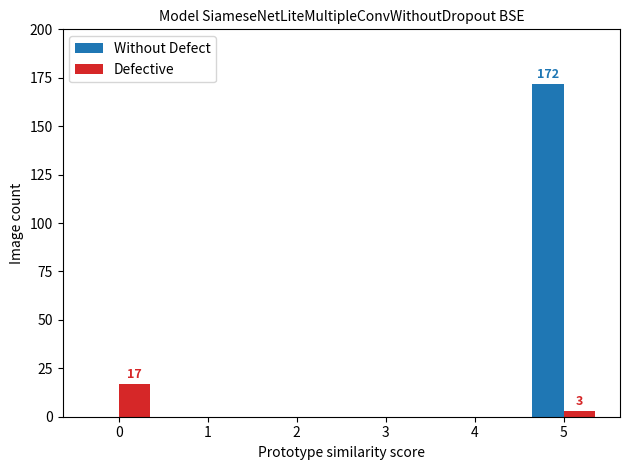

Does the chart contain stacked bars?

No